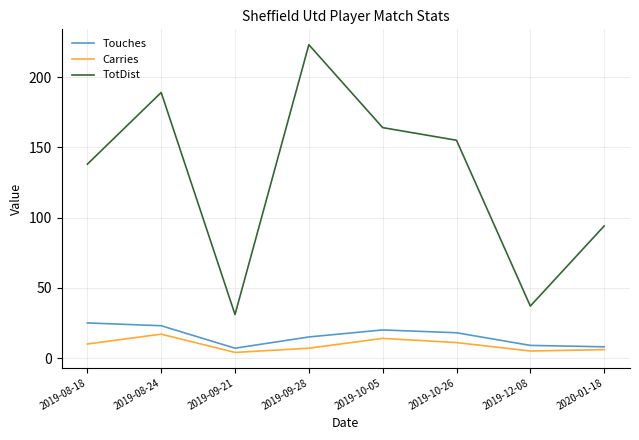

Which category has the highest value across all series?

2019-09-28